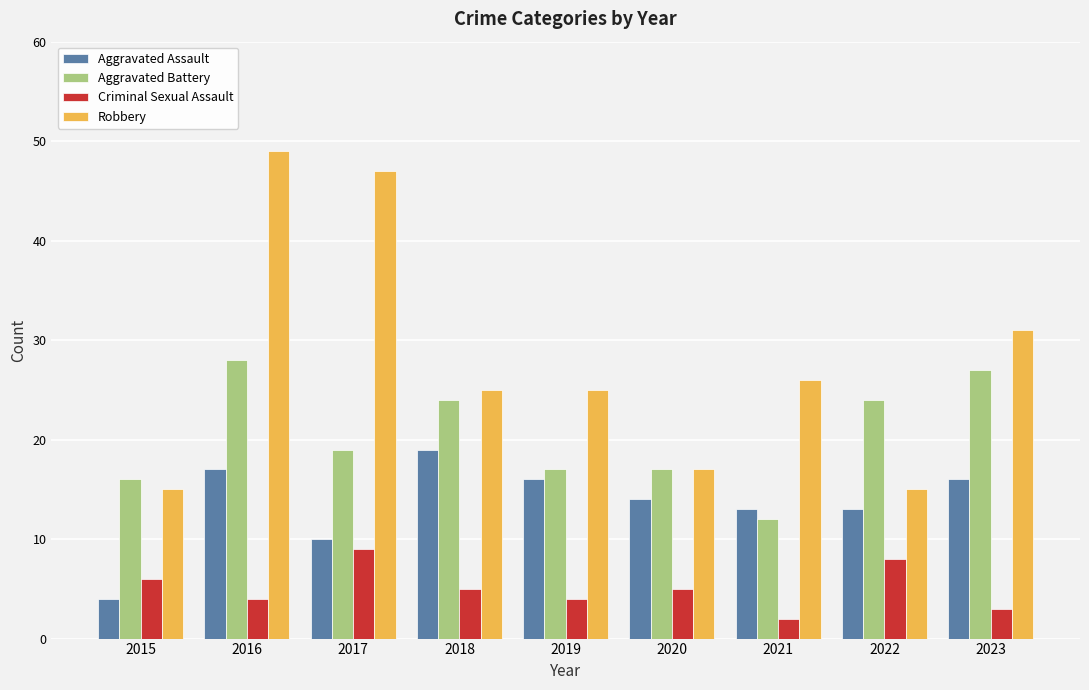

What is the sum of the Robbery values at 2022 and 2016?

64